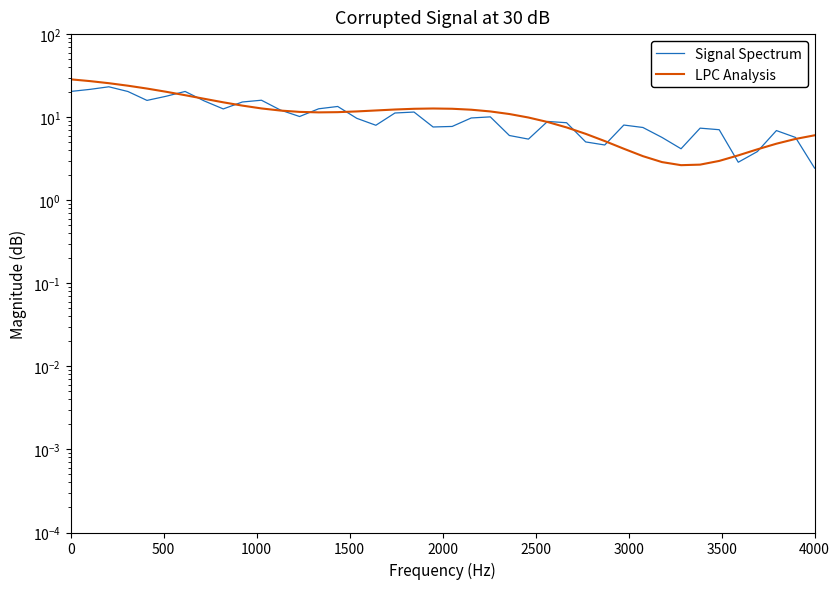

True or false: Signal Spectrum has a value of 3.4 at 34.

False